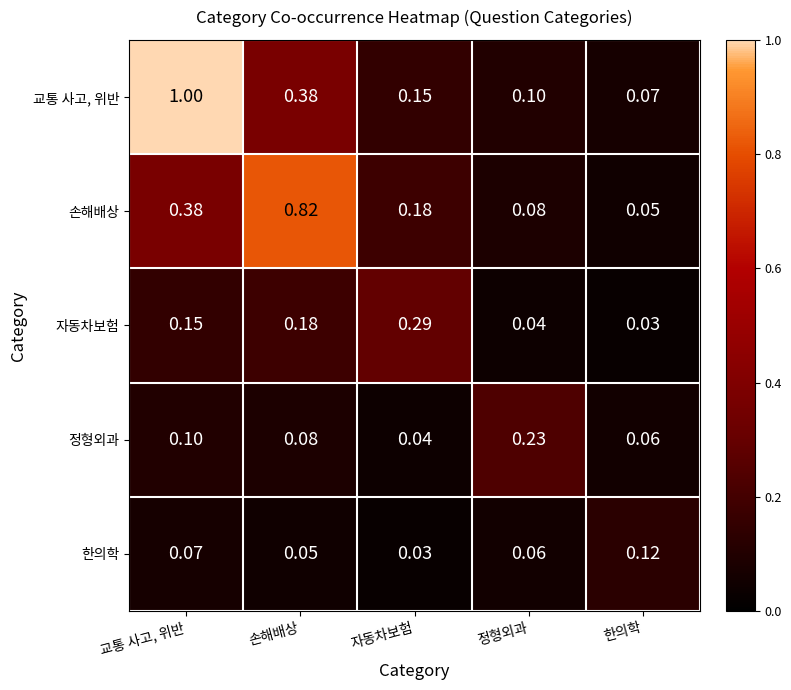

Rank the series at 정형외과 from lowest to highest value.

자동차보험, 한의학, 손해배상, 교통 사고, 위반, 정형외과